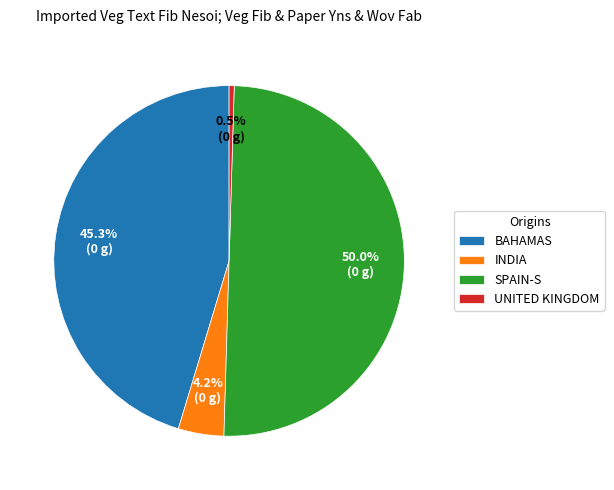

What is the smallest slice in the pie chart?

UNITED KINGDOM